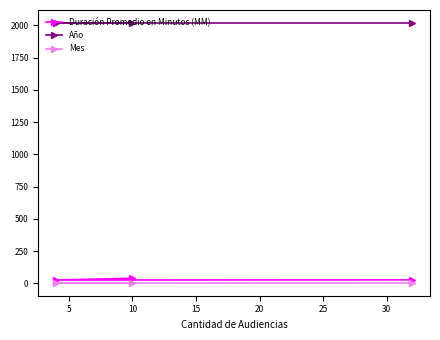

Which series has the largest total across all categories?

Año